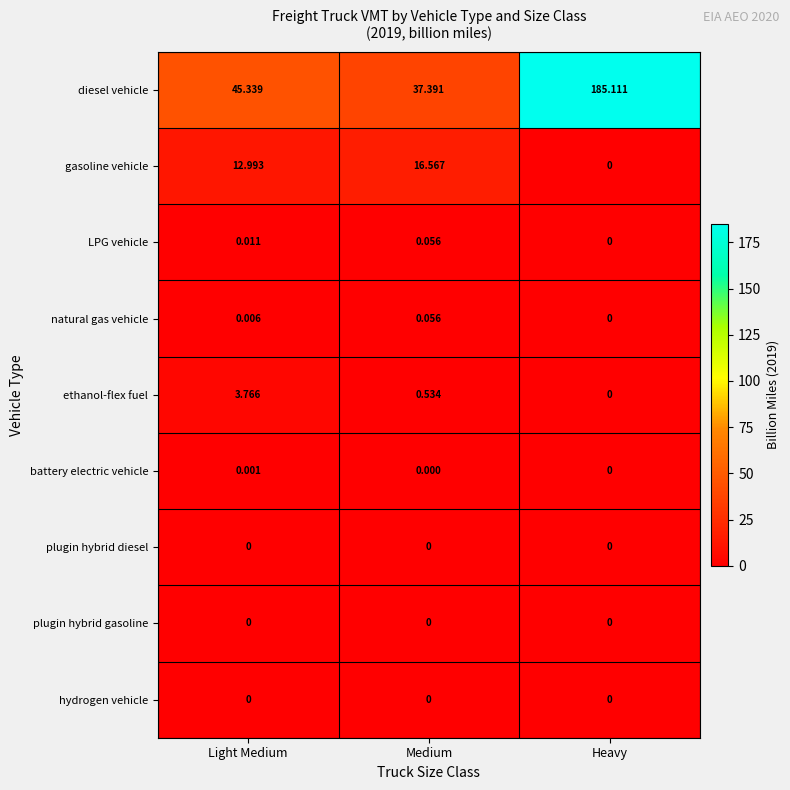

Rank the categories by gasoline vehicle value from lowest to highest.

Heavy, Light Medium, Medium